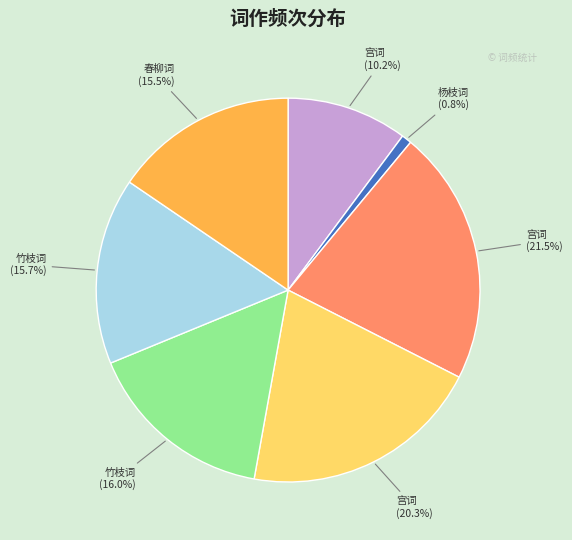

Does any single category account for the majority?

No